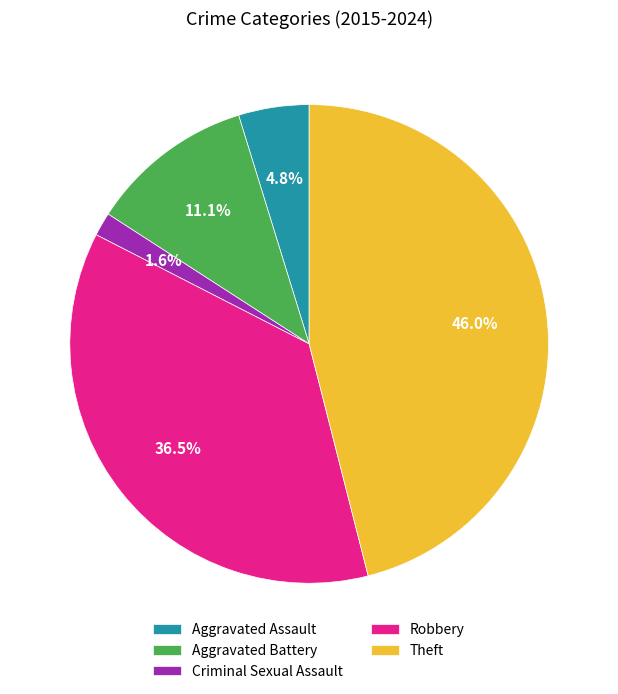

True or false: Aggravated Battery accounts for 6% of the total.

False